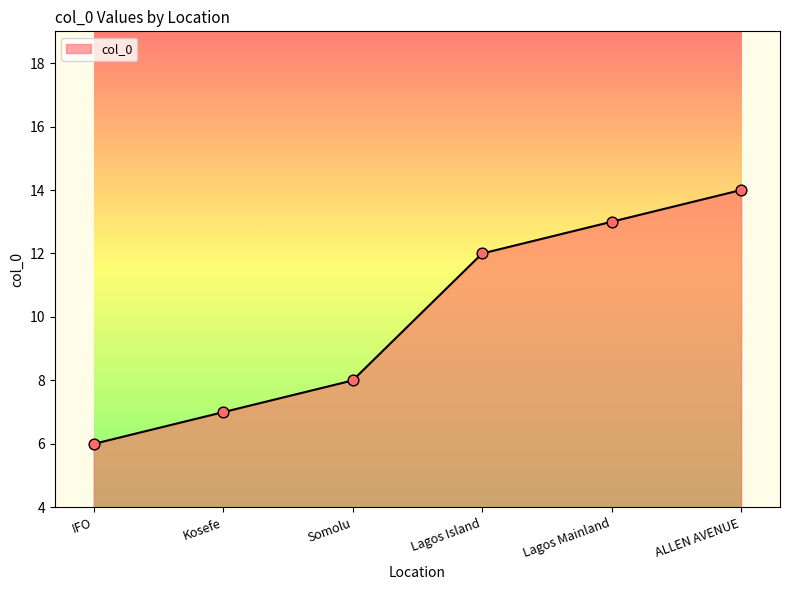

What is the ratio of the value at Somolu to the value at IFO?

1.3